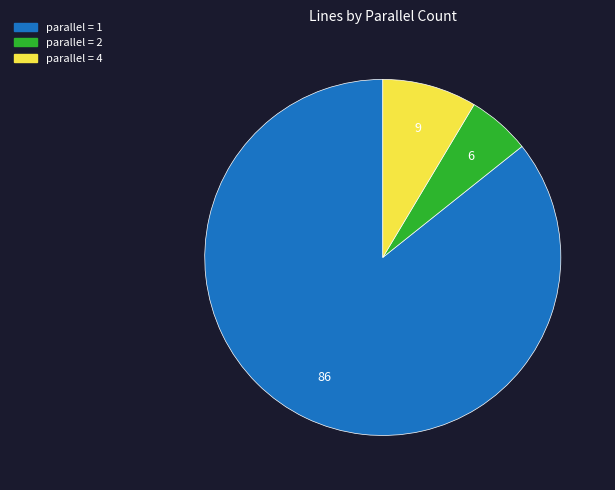

Does any single category account for the majority?

Yes